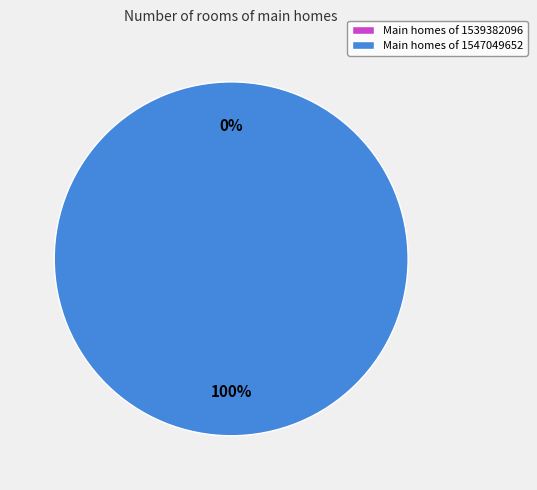

Which slice is the smallest?

1539382096